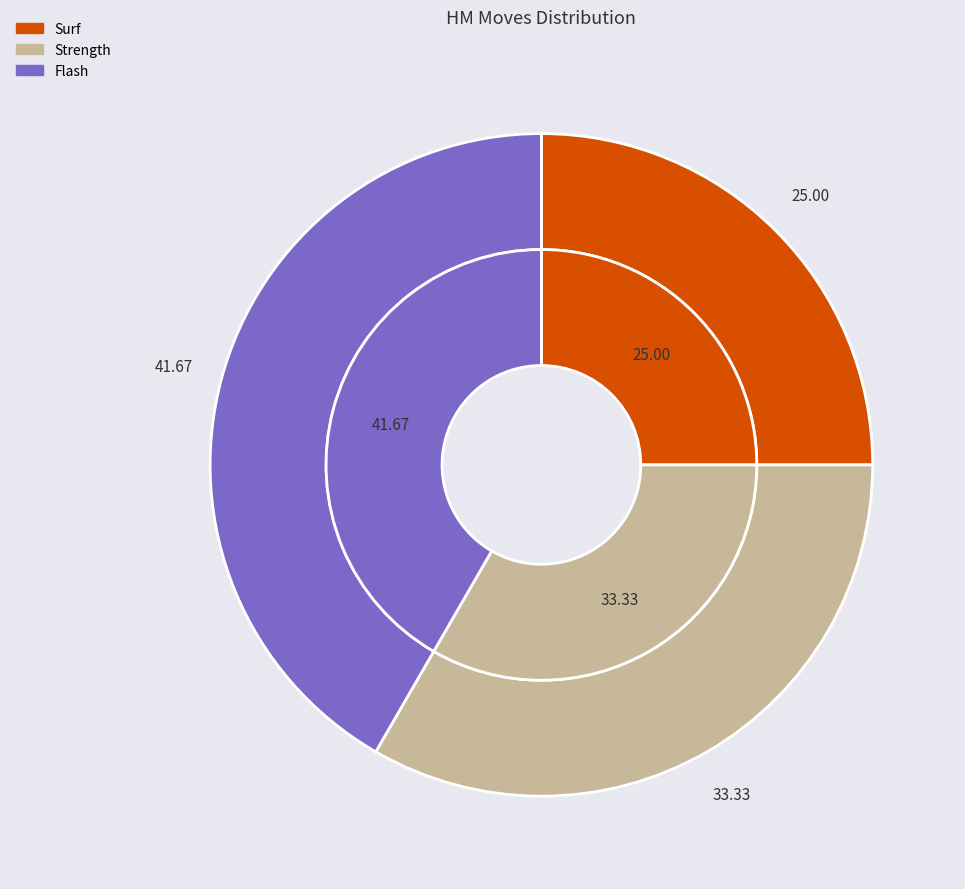

To the nearest percent, what is the combined percentage of Surf and Flash?

67%